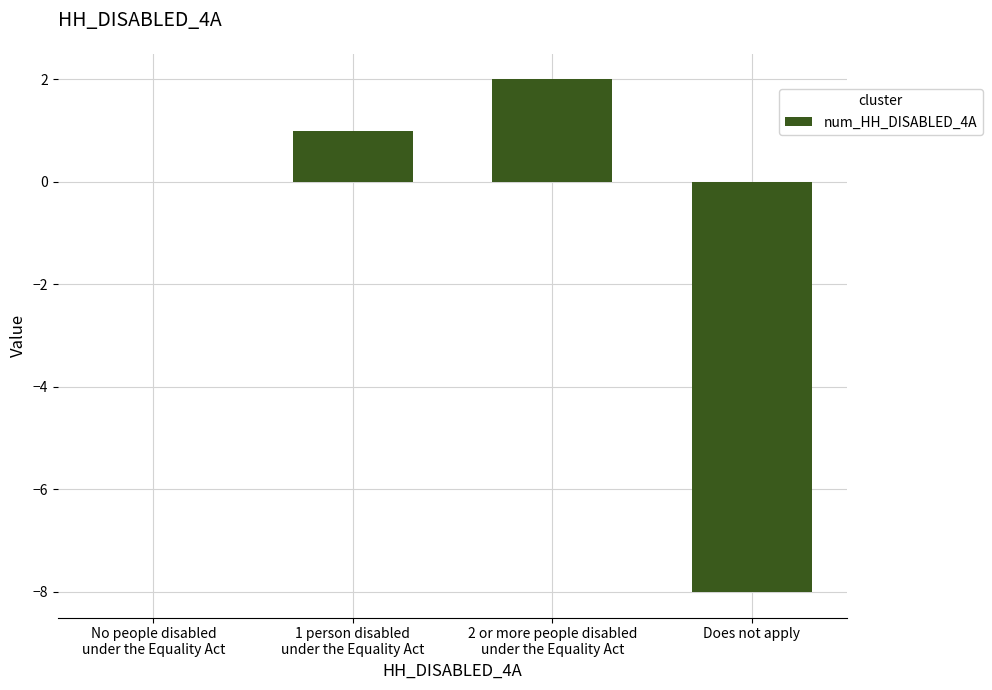

The chart shows a value of -8 at Does not apply. True or false?

True